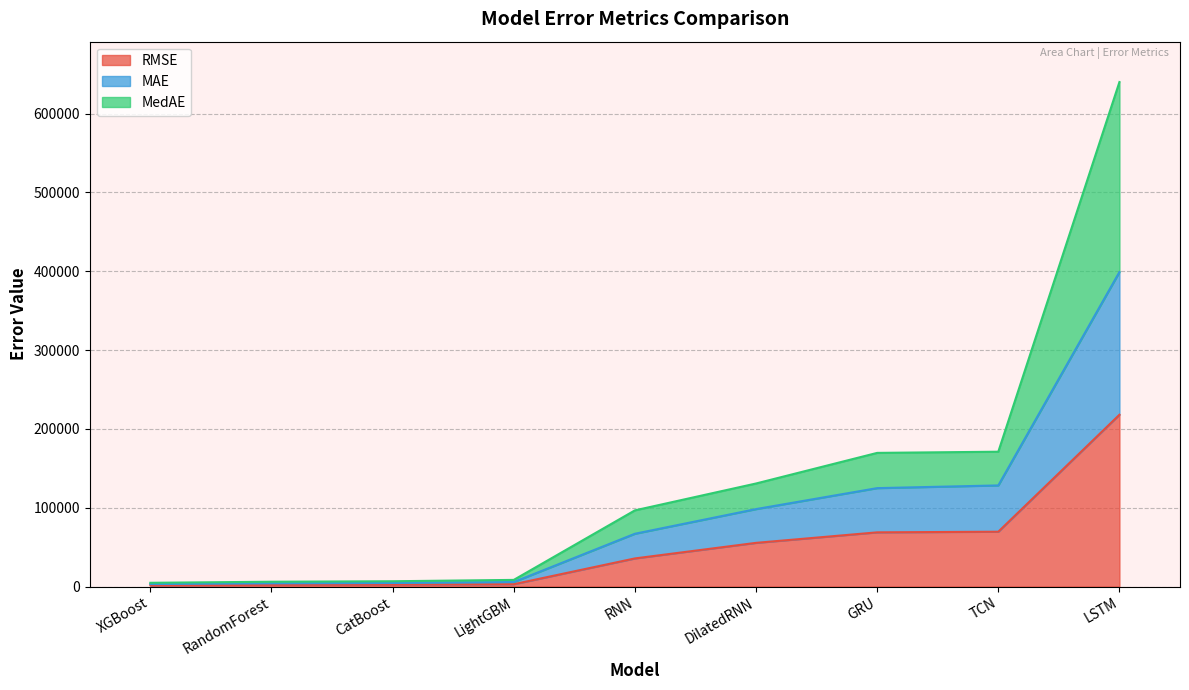

Where is MedAE nearest to the value 322358?

TCN